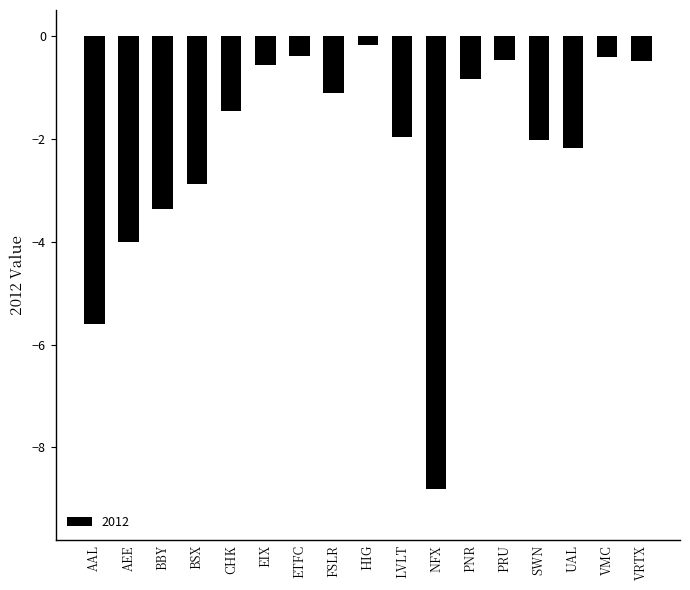

How many values are below -1?

10